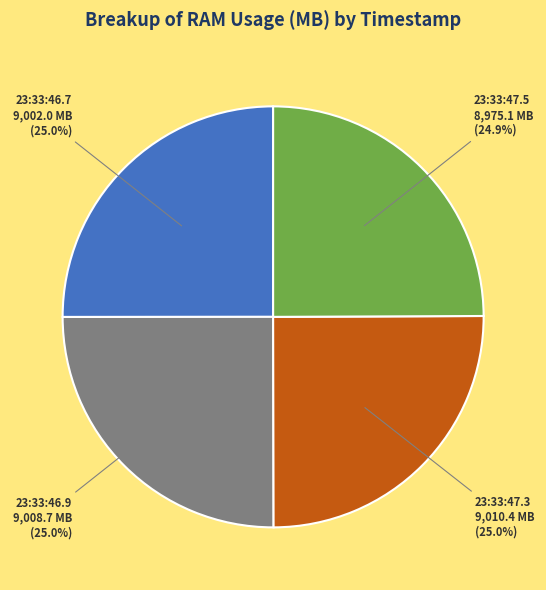

Does any single category account for the majority?

No